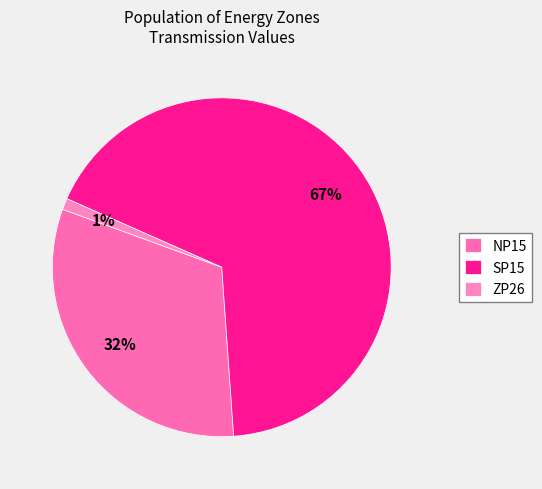

Rank the categories by value from highest to lowest.

SP15, NP15, ZP26